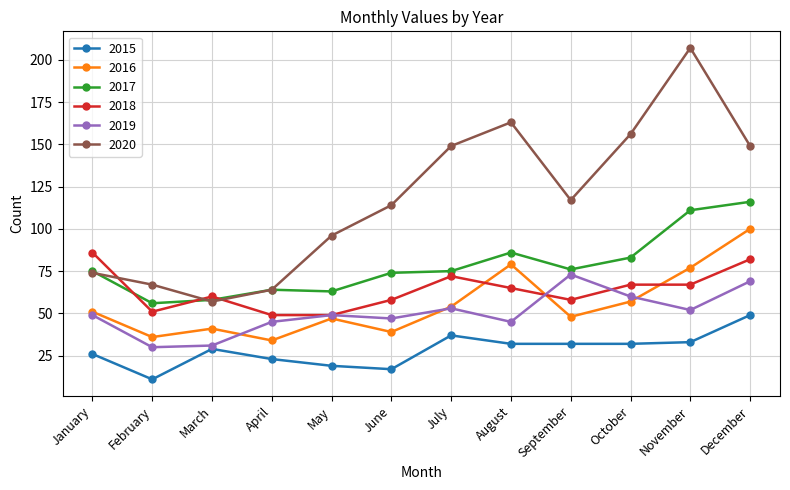

At which category is the sum across all series the highest?

December